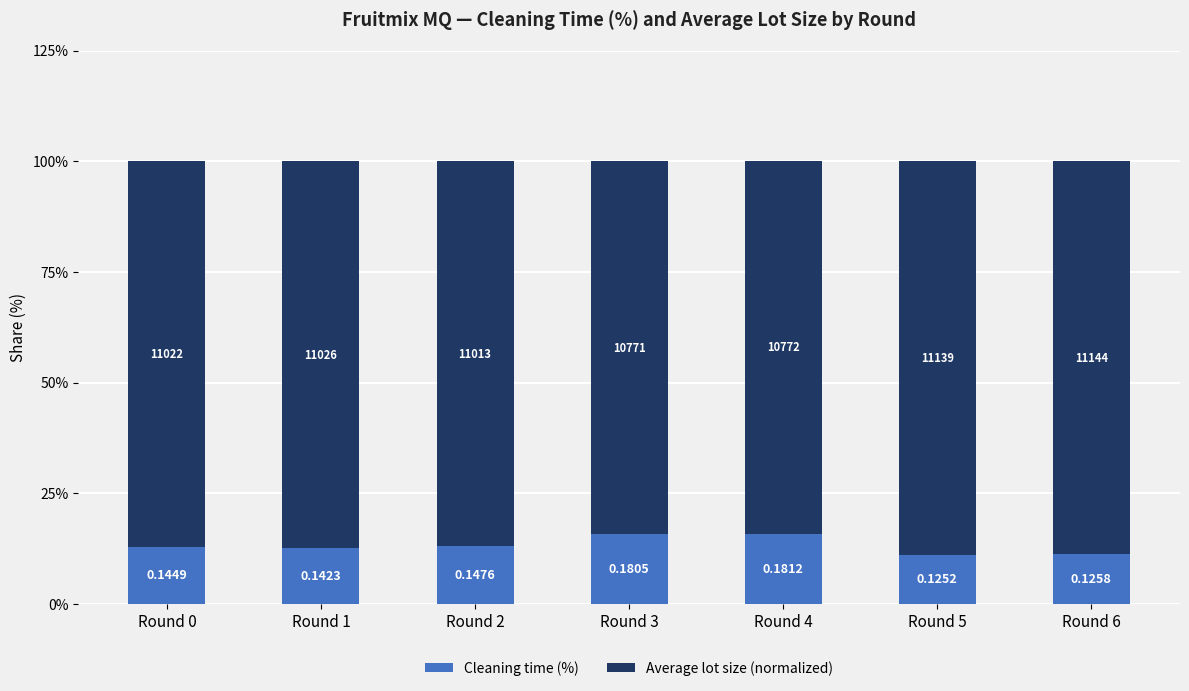

Where does the Cleaning time (%) series first go above 12?

Round 0